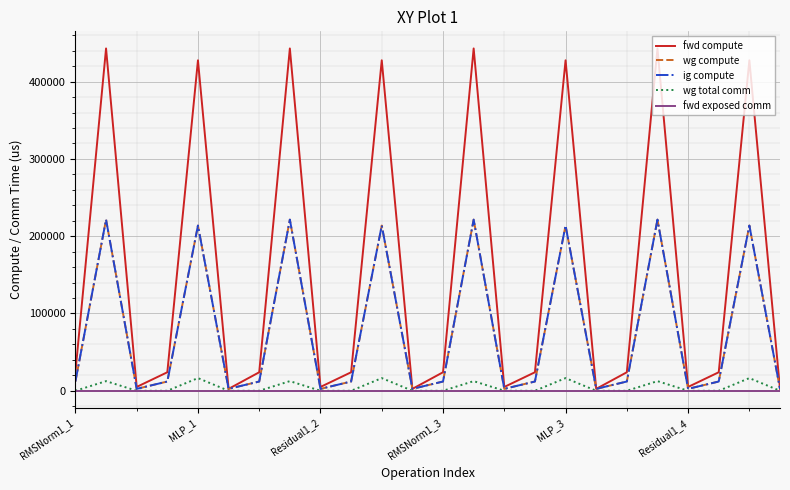

Does the chart display data point markers on the line(s)?

No